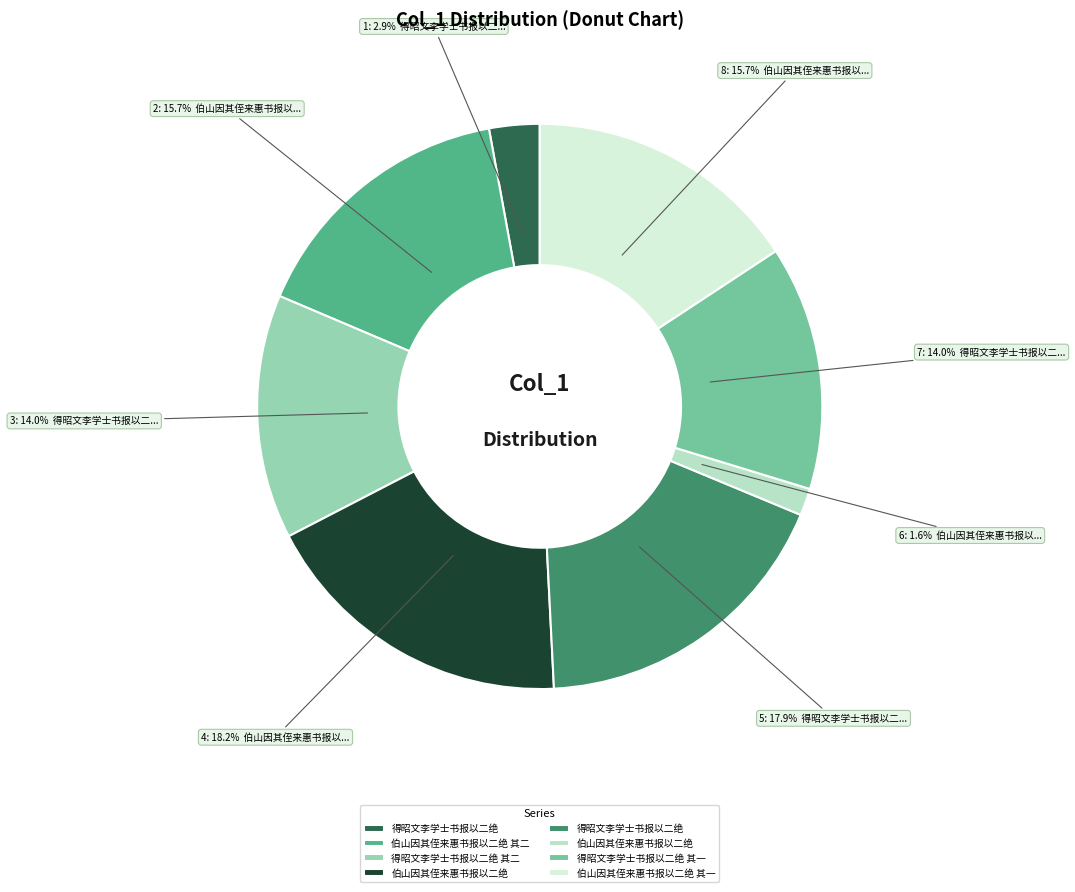

How many slices are in this pie chart?

8